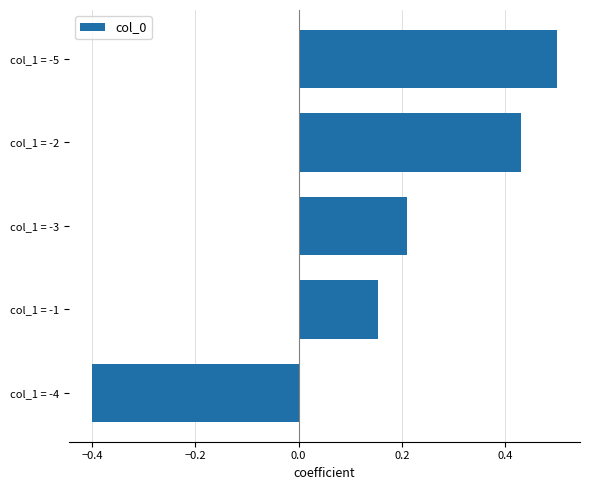

Count the values in the range 0 to 1.

4